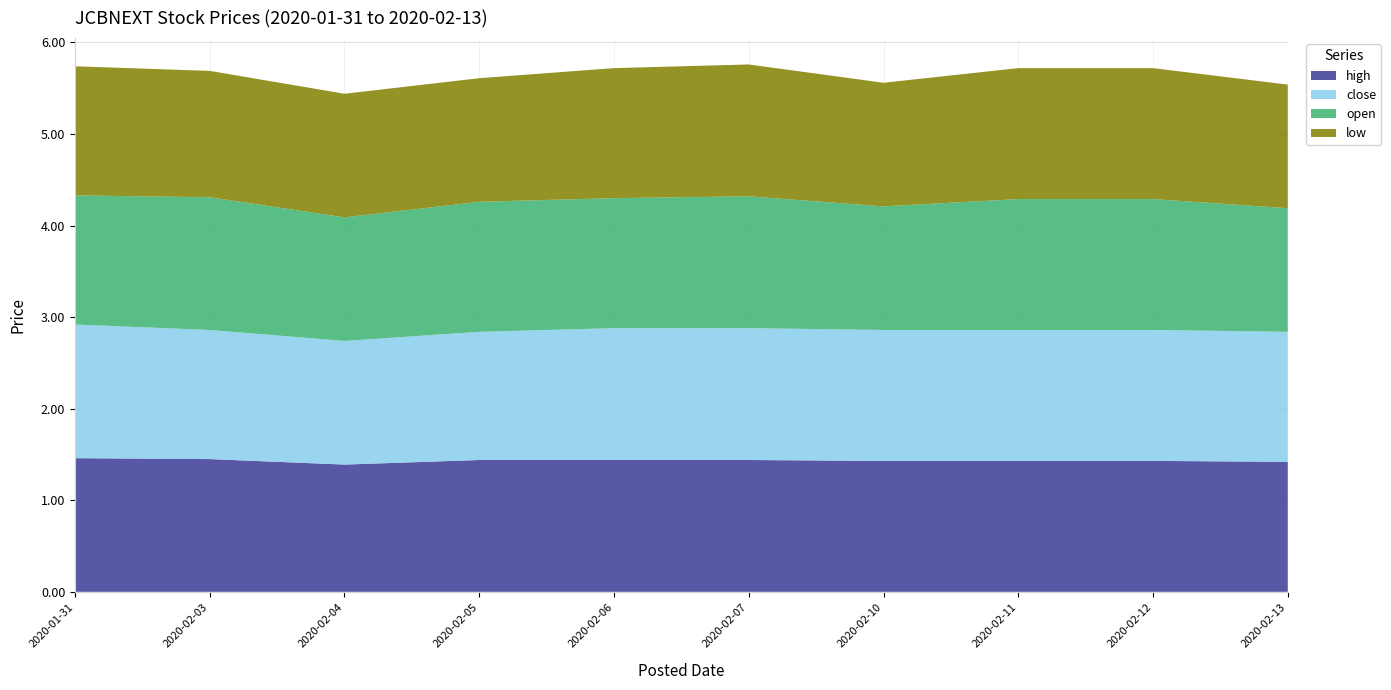

Reading left to right, what are all the values shown in this chart?

high: 2020-01-31=1.5	2020-02-03=1.4	2020-02-04=1.4	2020-02-05=1.4	2020-02-06=1.4	2020-02-07=1.4	2020-02-10=1.4	2020-02-11=1.4	2020-02-12=1.4	2020-02-13=1.4
close: 2020-01-31=1.5	2020-02-03=1.4	2020-02-04=1.4	2020-02-05=1.4	2020-02-06=1.4	2020-02-07=1.4	2020-02-10=1.4	2020-02-11=1.4	2020-02-12=1.4	2020-02-13=1.4
open: 2020-01-31=1.4	2020-02-03=1.4	2020-02-04=1.4	2020-02-05=1.4	2020-02-06=1.4	2020-02-07=1.4	2020-02-10=1.4	2020-02-11=1.4	2020-02-12=1.4	2020-02-13=1.4
low: 2020-01-31=1.4	2020-02-03=1.4	2020-02-04=1.4	2020-02-05=1.4	2020-02-06=1.4	2020-02-07=1.4	2020-02-10=1.4	2020-02-11=1.4	2020-02-12=1.4	2020-02-13=1.4